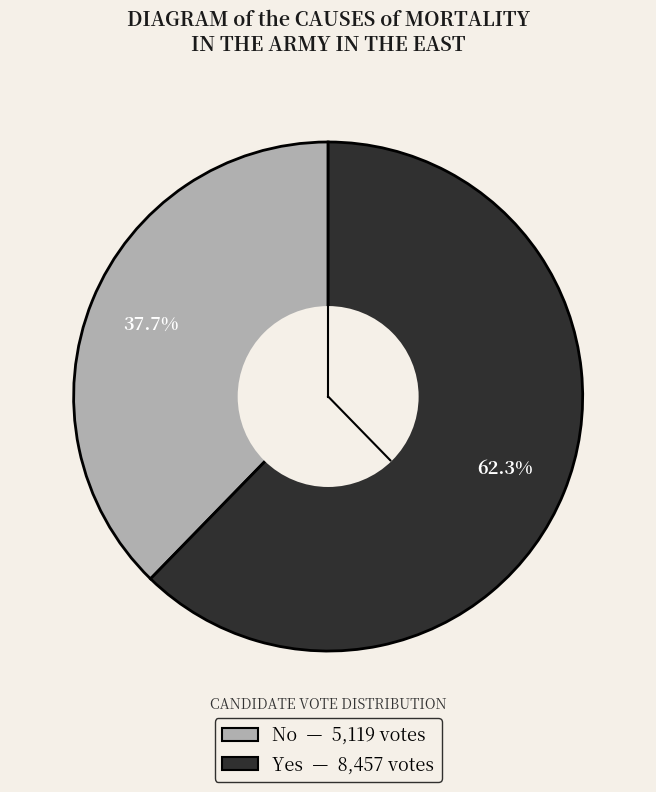

Does any single category account for the majority?

Yes